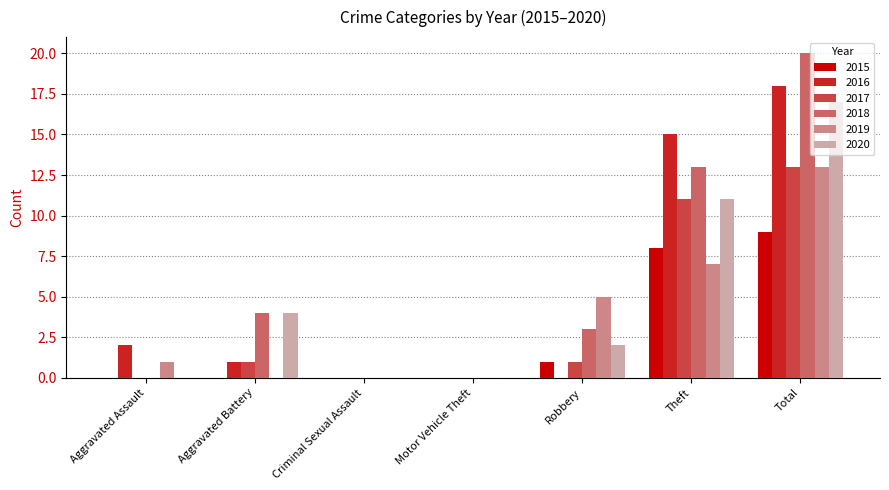

Where does the 2016 series first go above 1?

Aggravated Assault